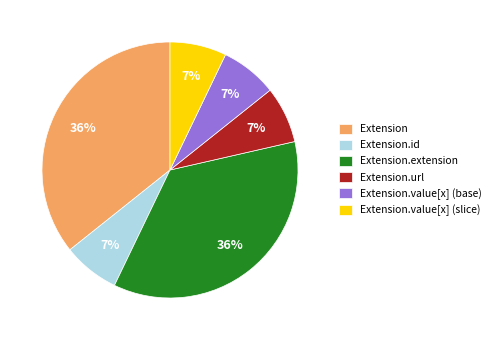

To the nearest percent, what portion does Extension.id represent?

7%